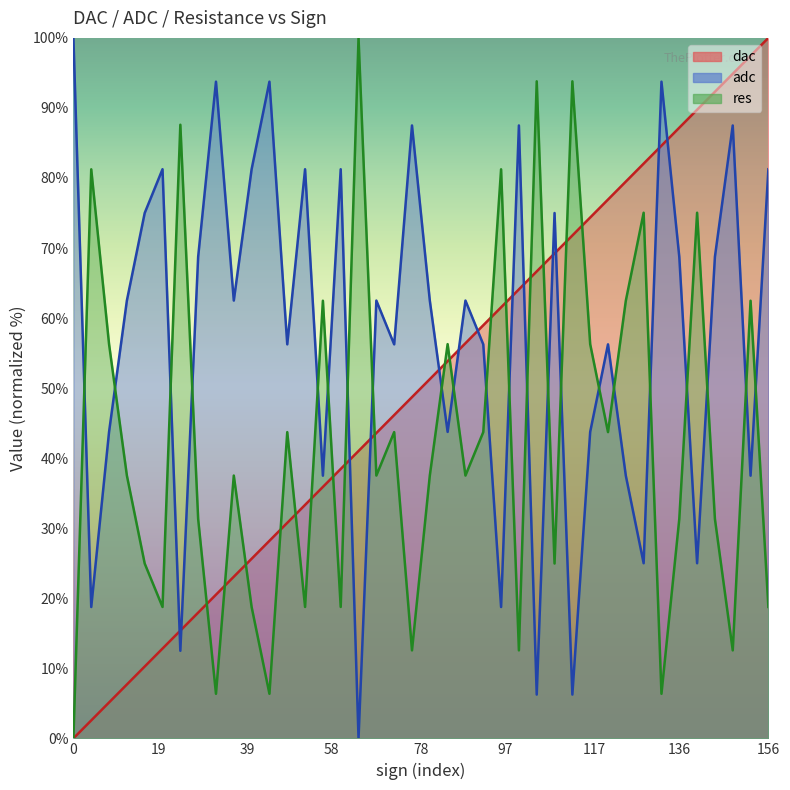

List the series in order of their peak value, lowest first.

dac, adc, res